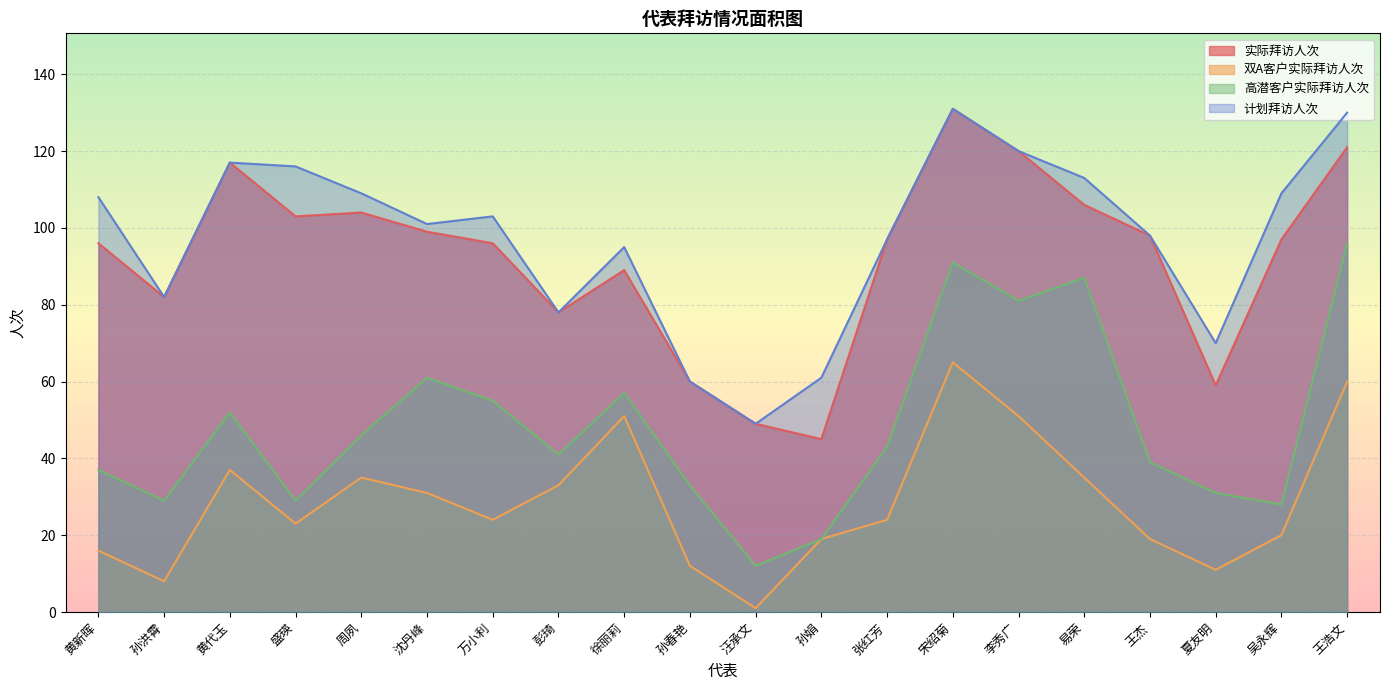

Which series has the widest spread of values?

实际拜访人次